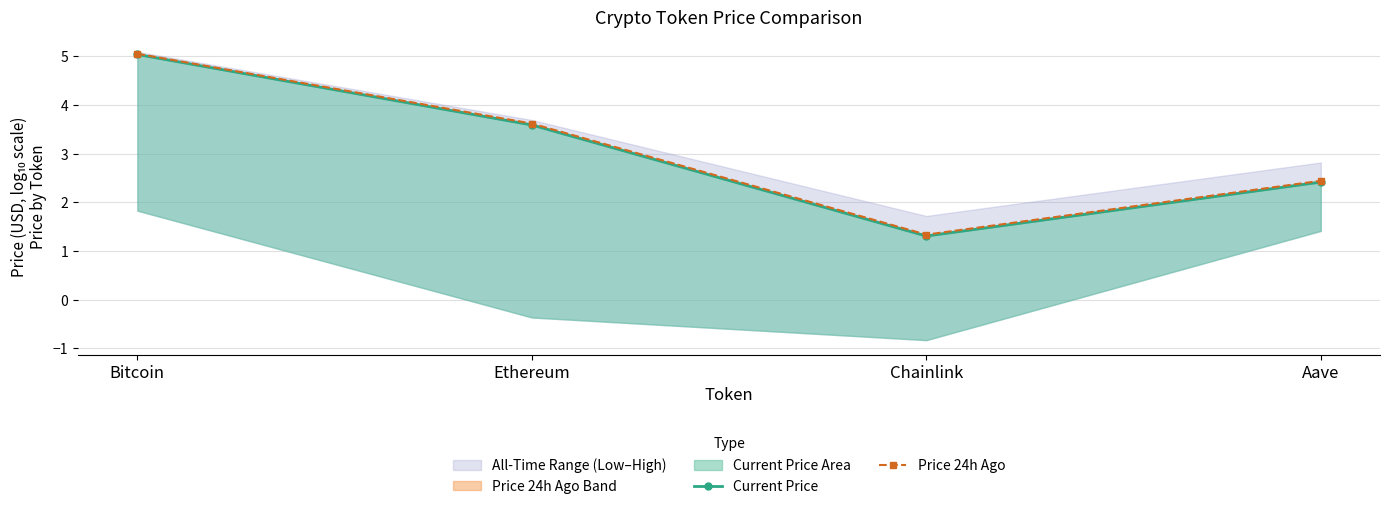

At which label does Price 24h Ago reach its minimum?

Chainlink